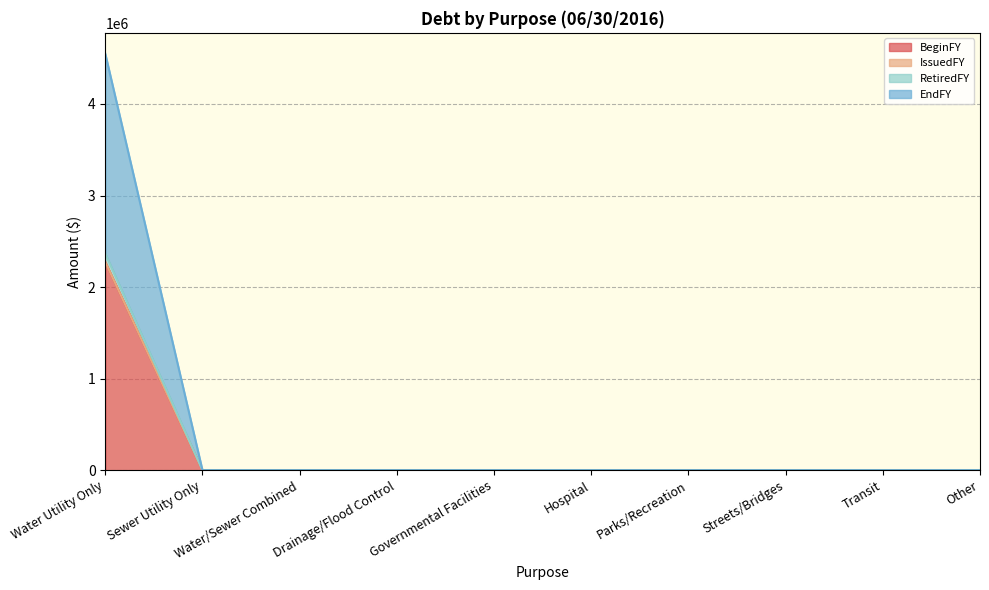

The BeginFY series shows 2274497 at Water Utility Only. True or false?

True